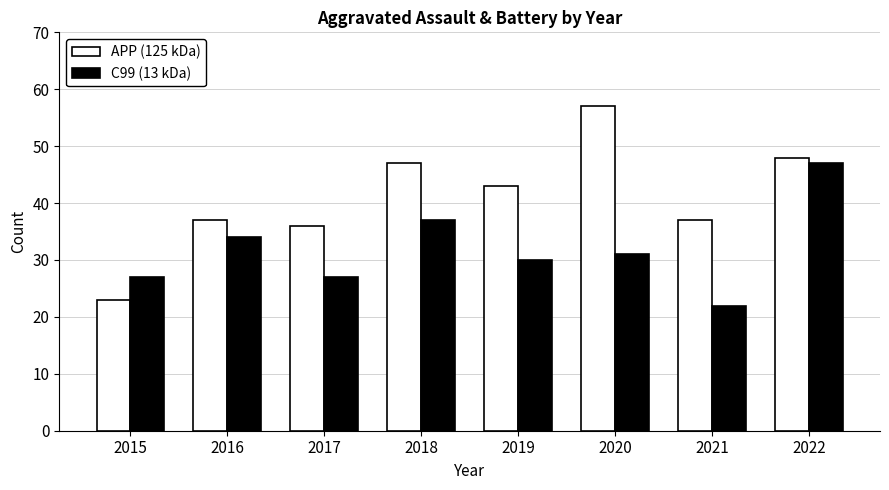

What is the difference between the maximum and minimum values in the APP (125 kDa) series?

34